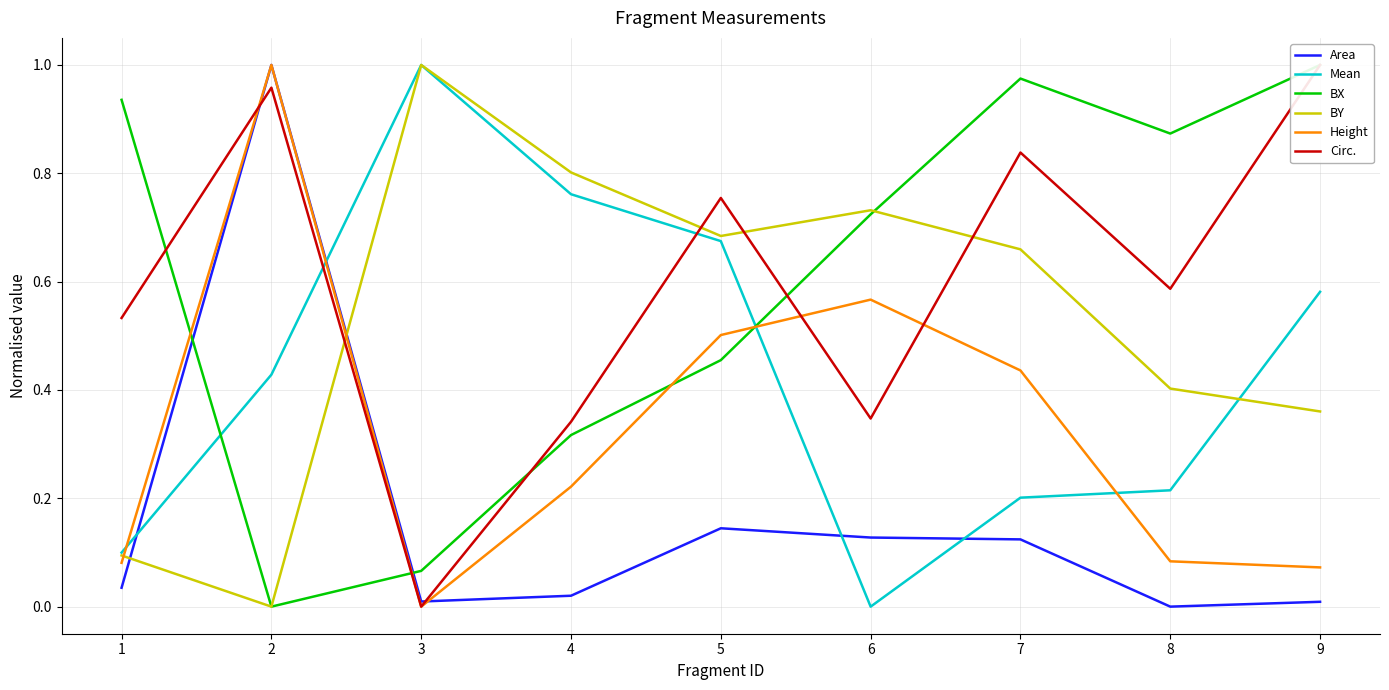

What is the value of the BY point at the 8th from the left?

0.4